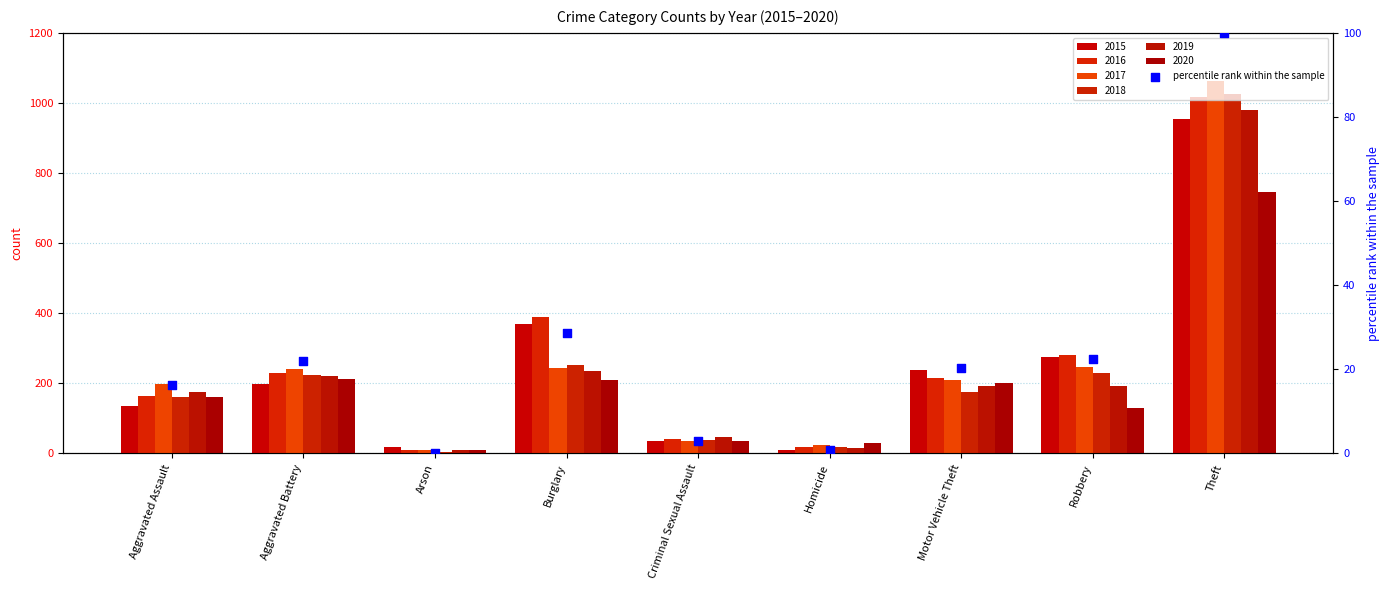

Between Homicide and Criminal Sexual Assault, which is larger?

Criminal Sexual Assault